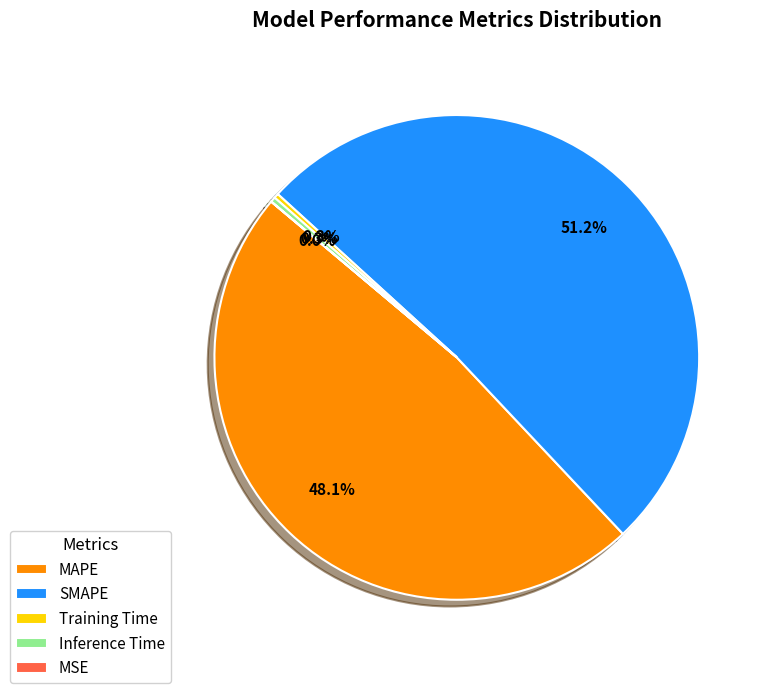

What is the largest slice in the pie chart?

SMAPE